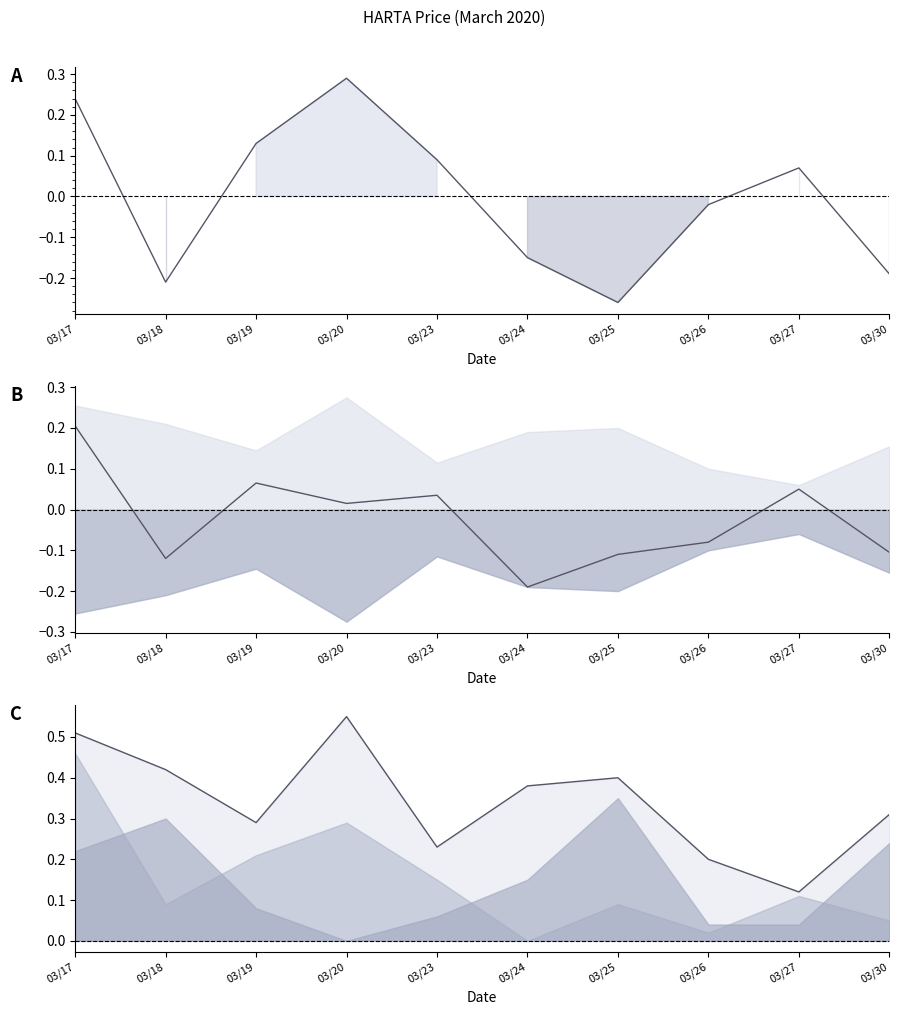

What is the sum of the close−open line values at 03/26 and 03/25?

-0.3